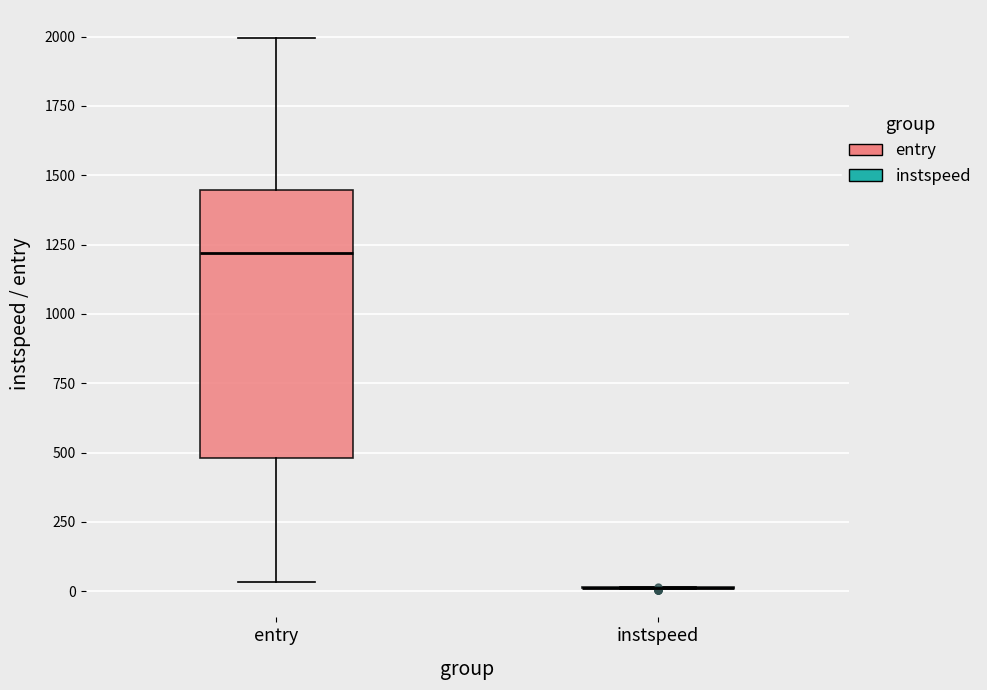

Which box is the tallest, from its lower edge to its upper edge?

entry